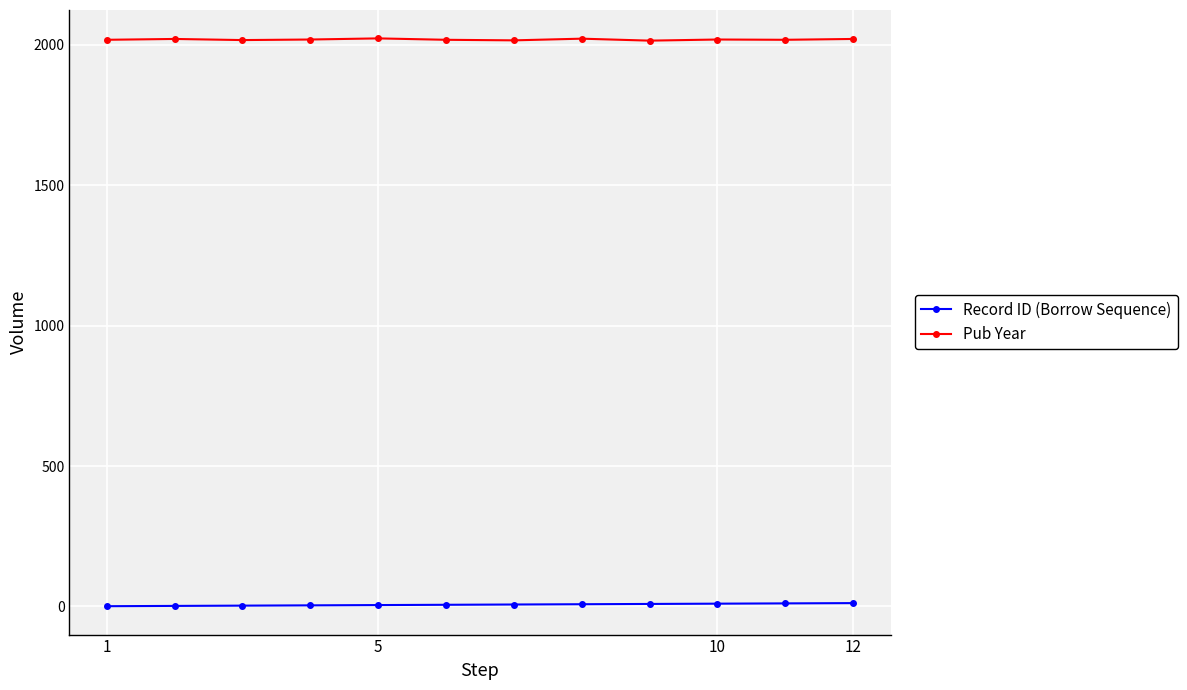

At how many categories does at least one series exceed 1090?

12